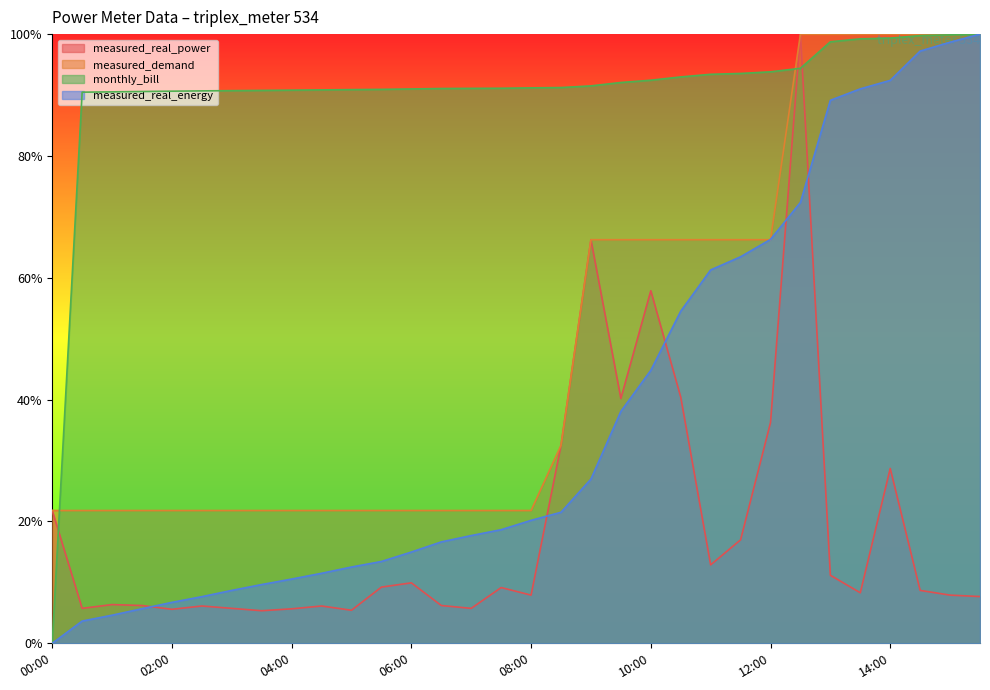

List the series in order of their peak value, highest first.

measured_real_power, measured_demand, monthly_bill, measured_real_energy